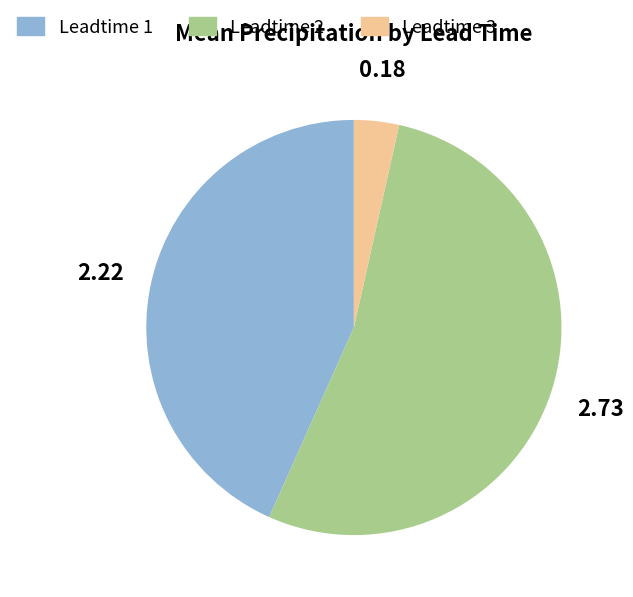

Is there any slice that represents more than half of the pie?

Yes